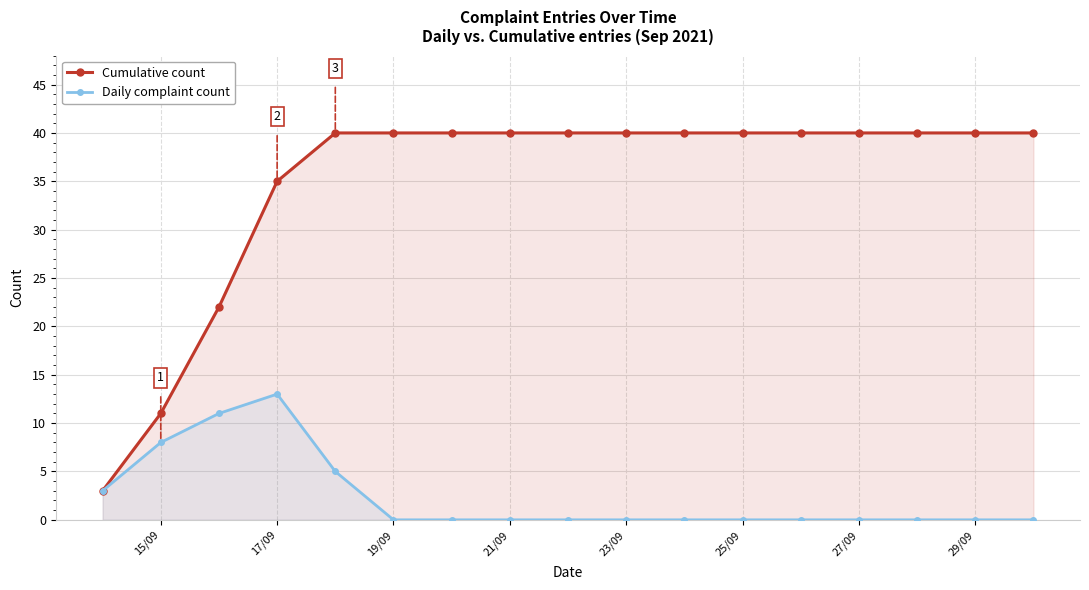

True or false: Daily complaint count and Cumulative count cross at least once.

False